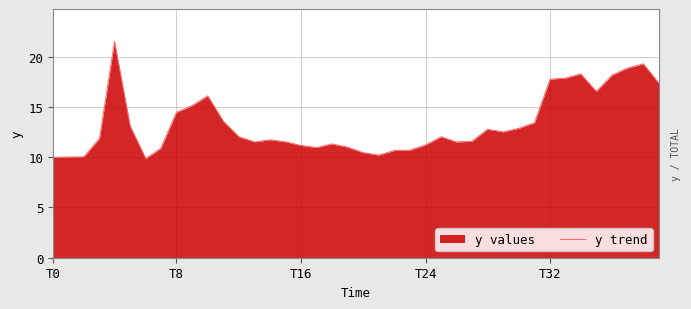

What is the minimum value shown in the chart?

9.9